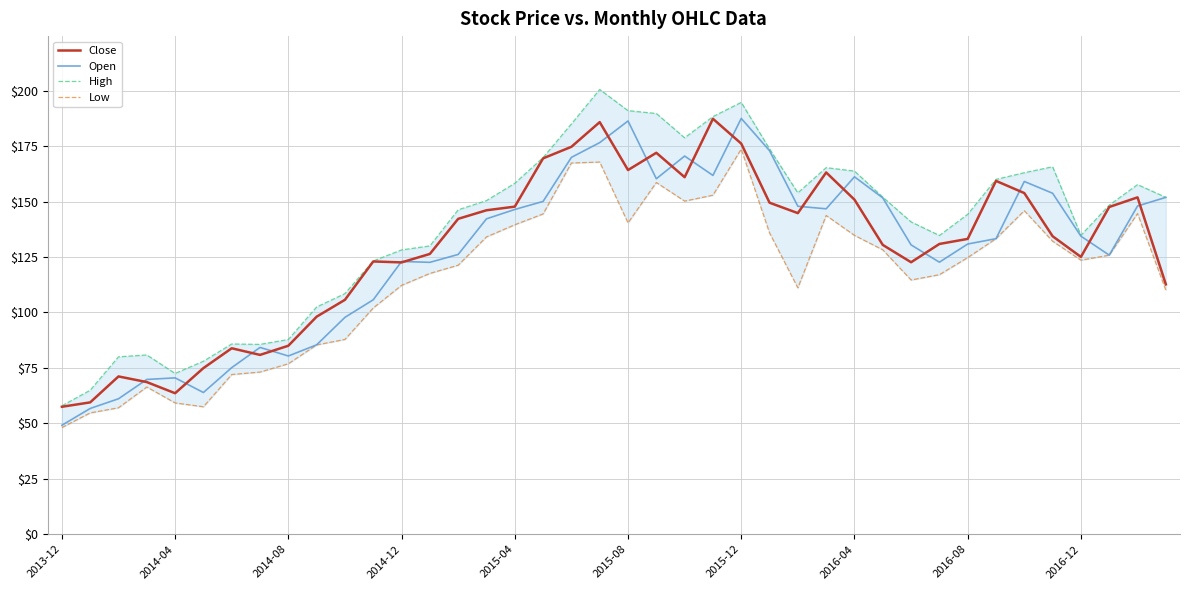

True or false: High has more than 2 interior local peaks.

True